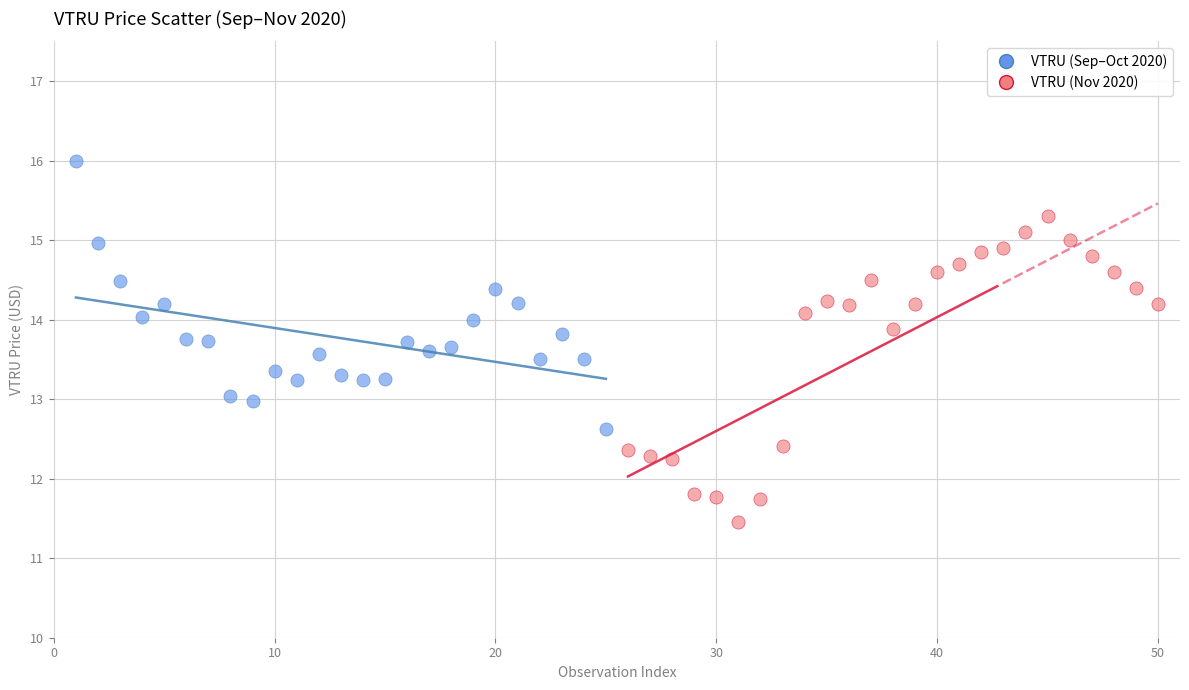

Which series reaches the maximum Y coordinate?

VTRU (Sep–Oct 2020)